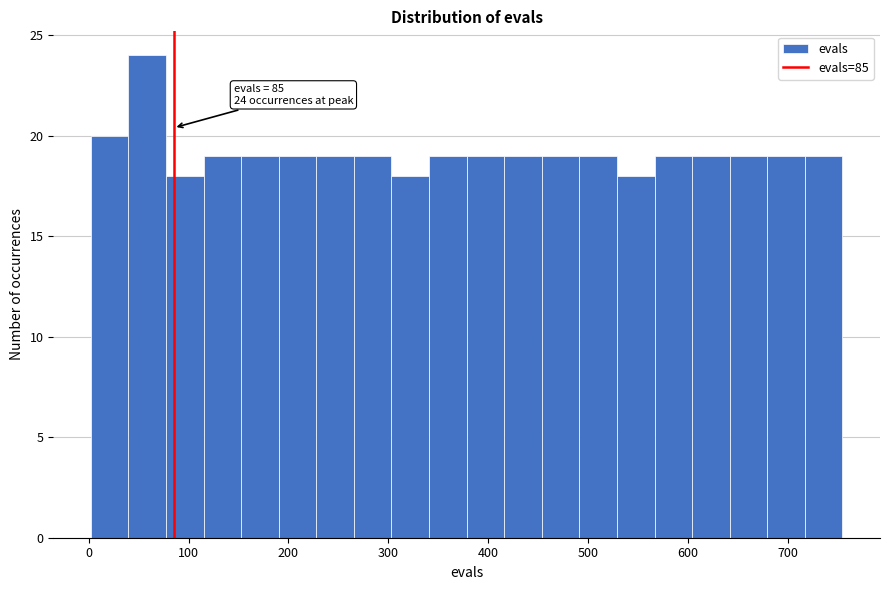

Around what value on the x-axis is the tallest bar? Give the approximate position of its centre, as read against the axis.

60